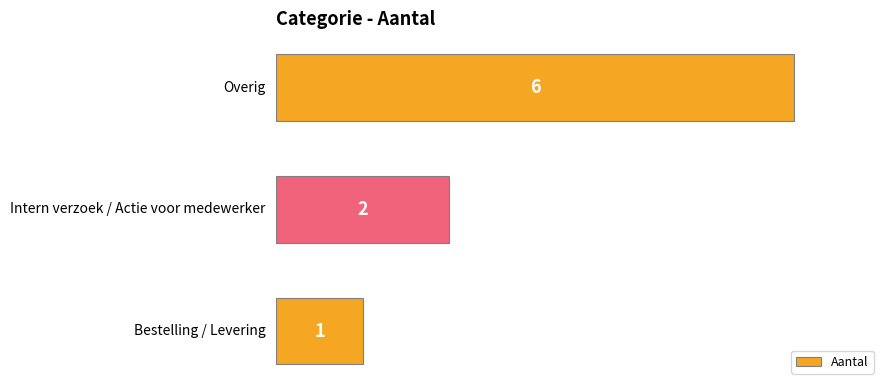

What is the value of the 1st bar from the top?

6